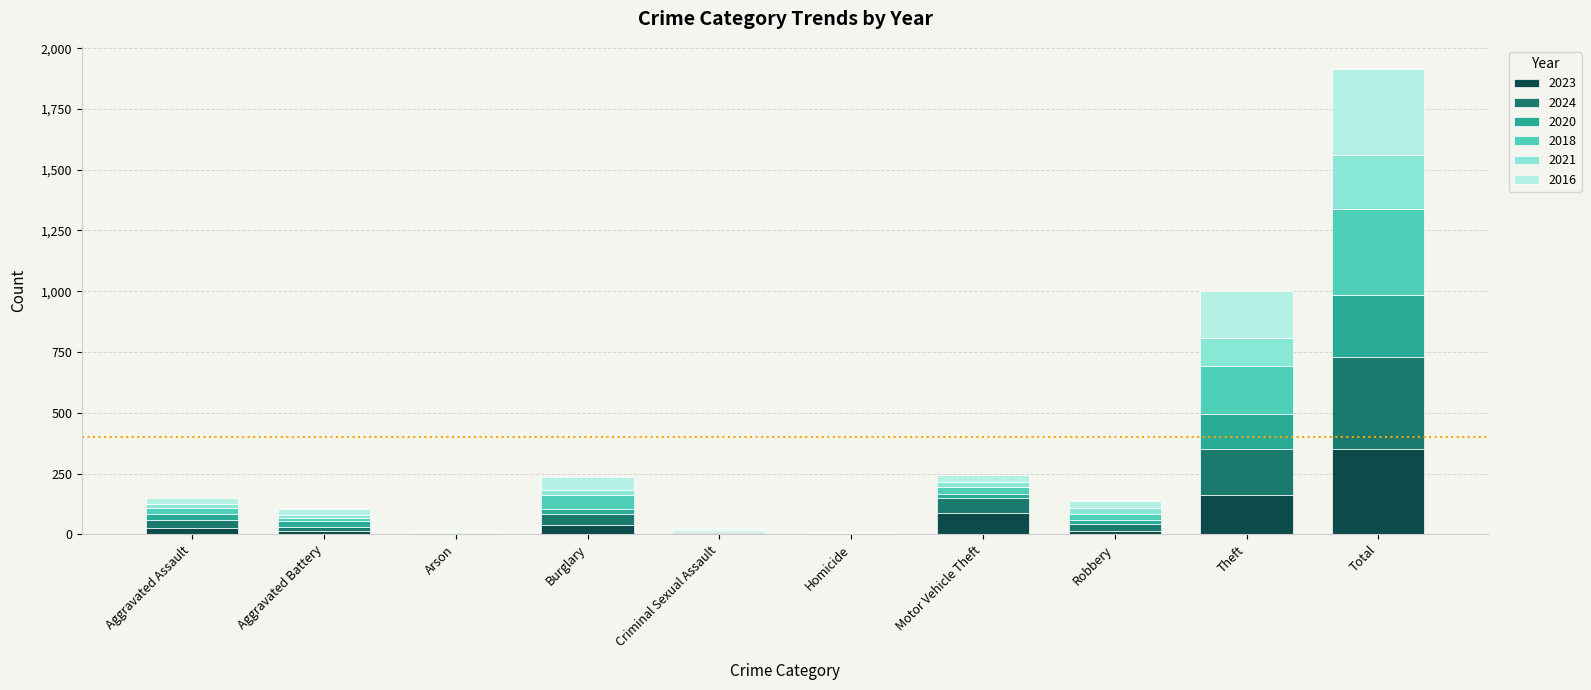

What is the highest value of the 2023 series?

350